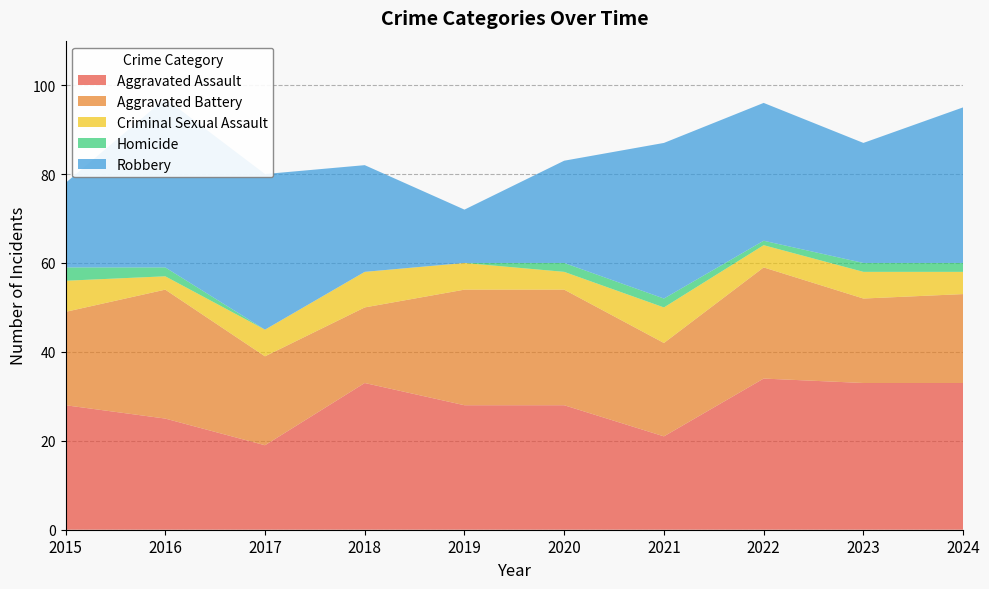

Reading left to right, transcribe all the data shown in this chart.

Aggravated Assault: 28	25	19	33	28	28	21	34	33	33
Aggravated Battery: 21	29	20	17	26	26	21	25	19	20
Criminal Sexual Assault: 7	3	6	8	6	4	8	5	6	5
Homicide: 3	2	0	0	0	2	2	1	2	2
Robbery: 19	38	35	24	12	23	35	31	27	35